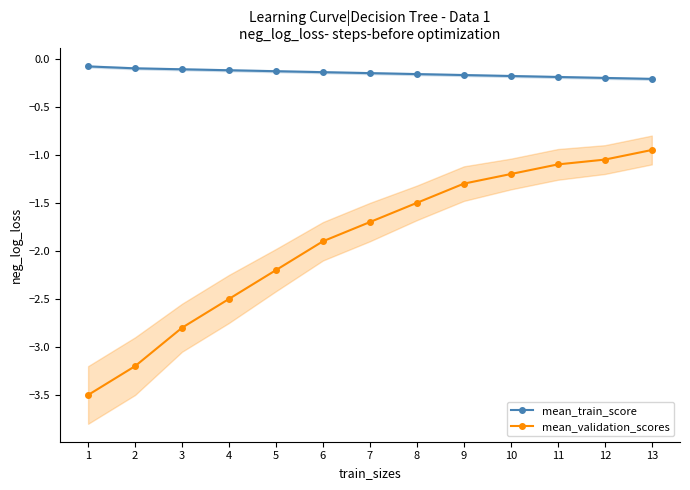

Between 1 and 6, which series saw the biggest shift?

mean_validation_scores